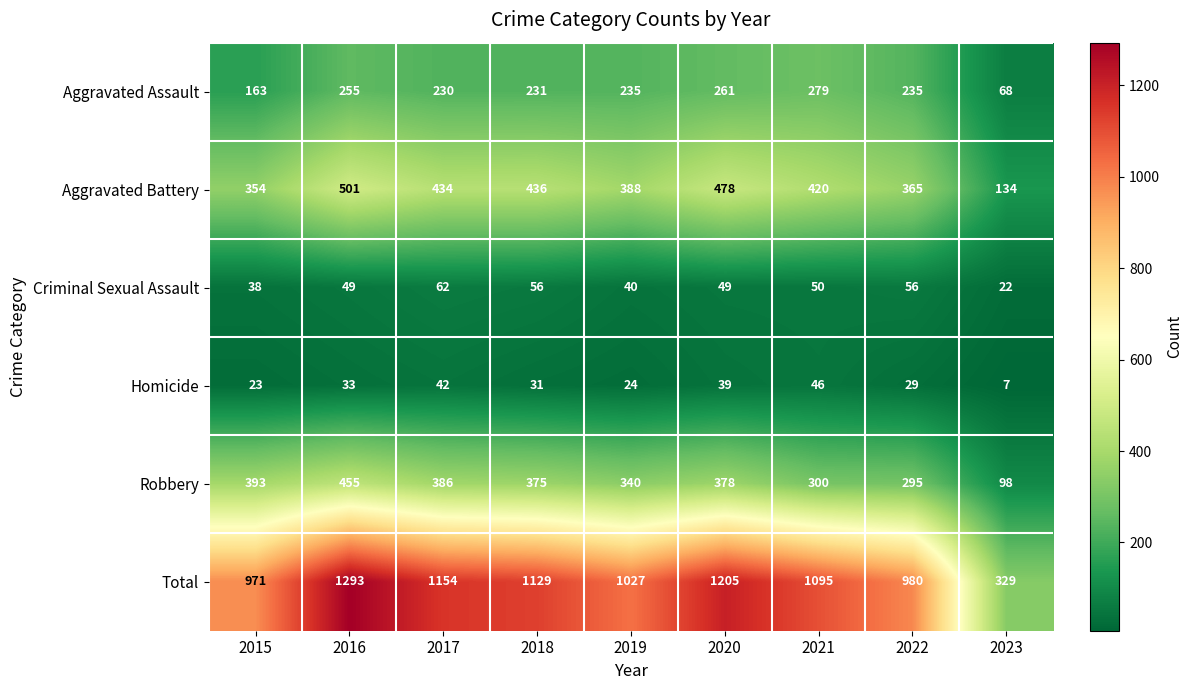

What is the average value of the Homicide series?

30